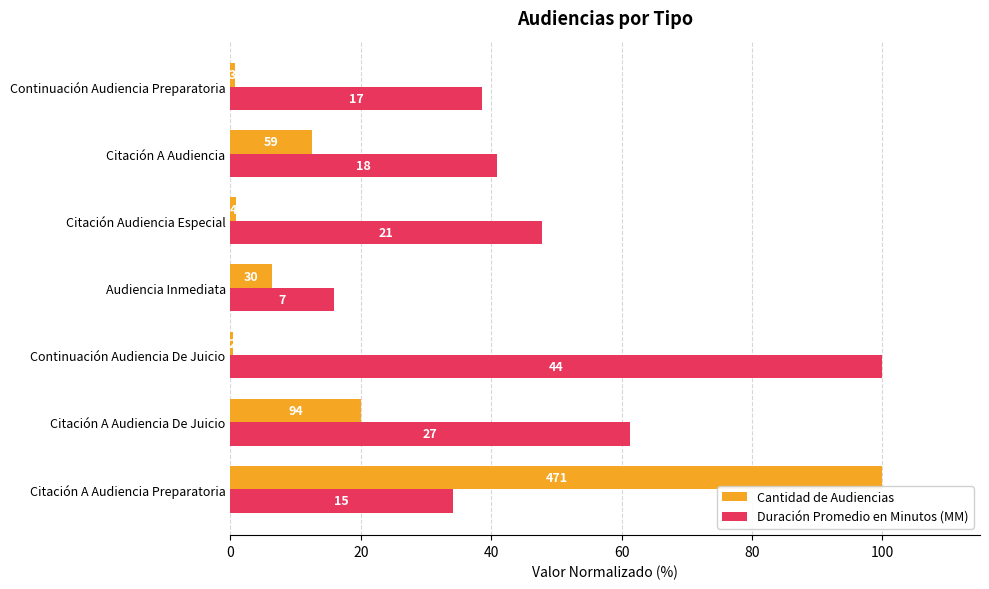

What are all the series names shown in the legend?

Cantidad de Audiencias, Duración Promedio en Minutos (MM)